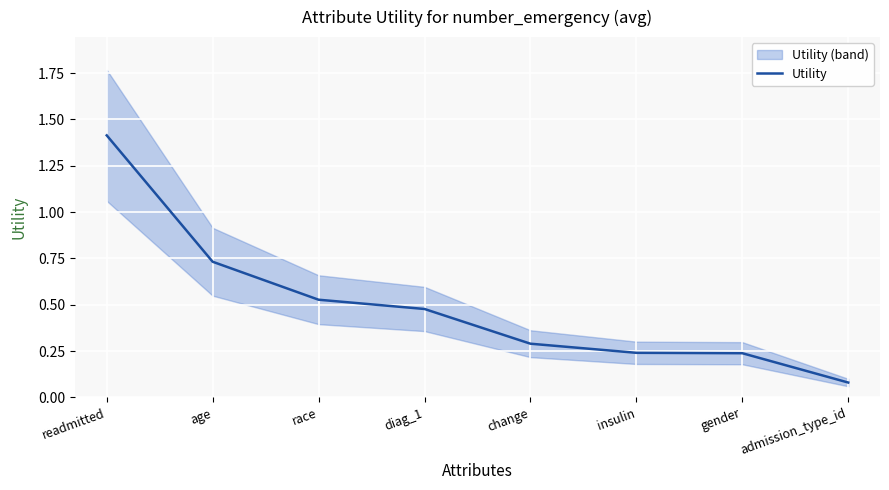

Which category has the highest value across all series?

readmitted